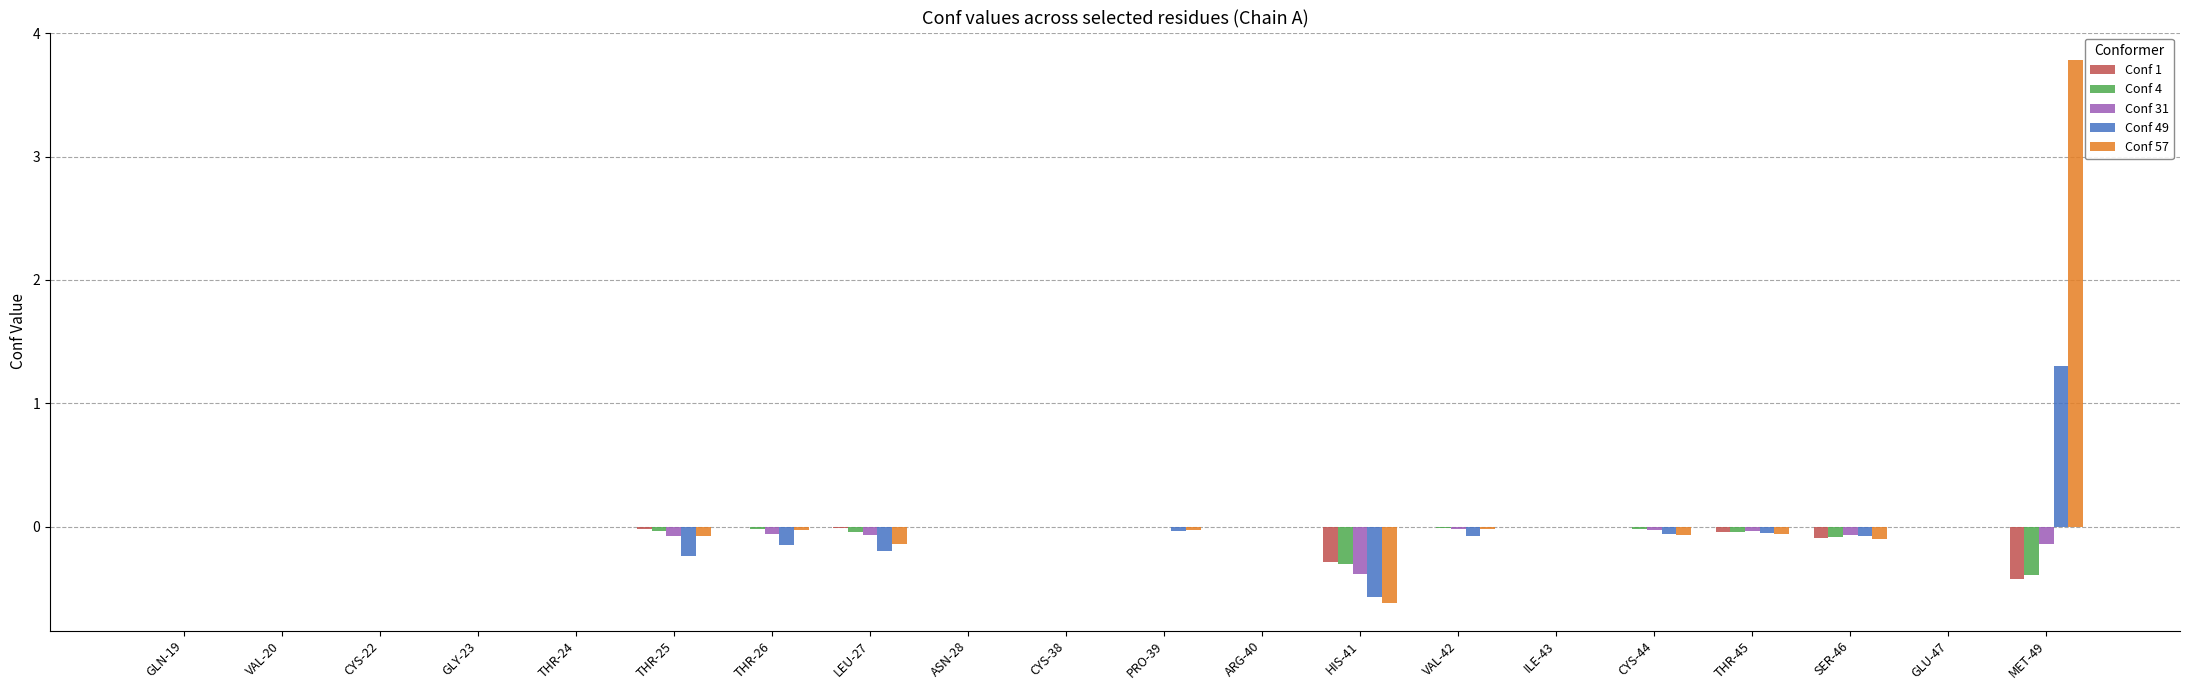

Between THR-24 and MET-49, which series saw the biggest shift?

Conf 57